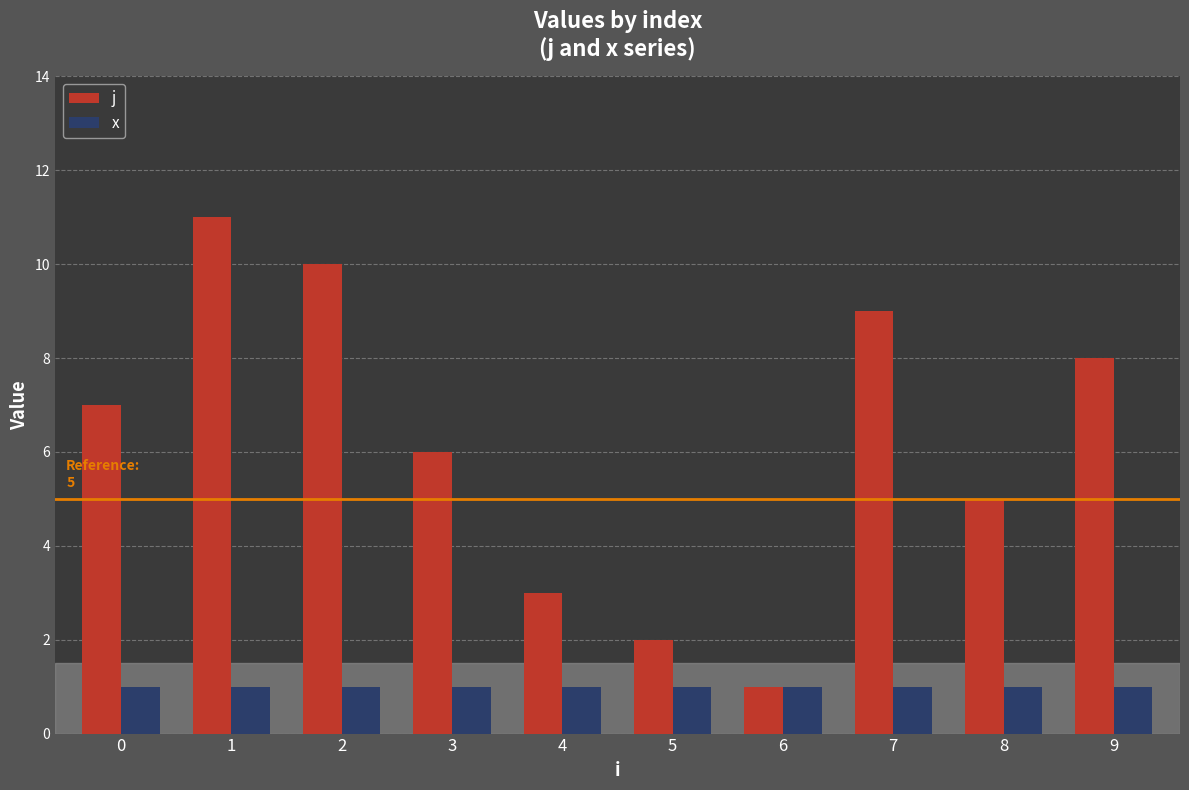

Which series has the widest spread of values?

j